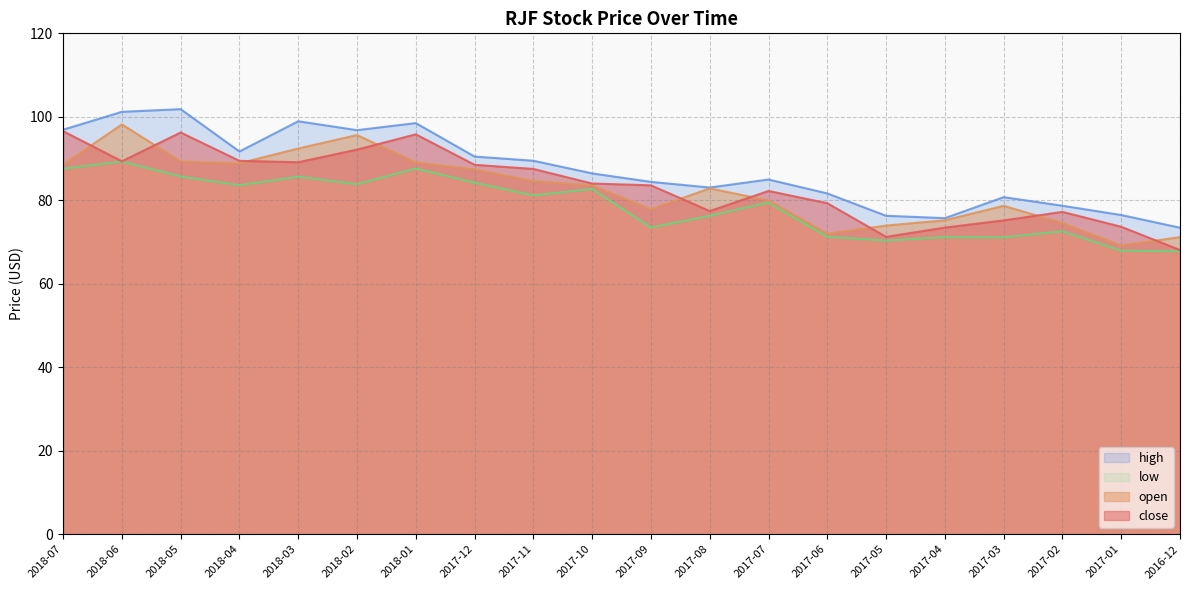

Which series has the largest total across all categories?

high